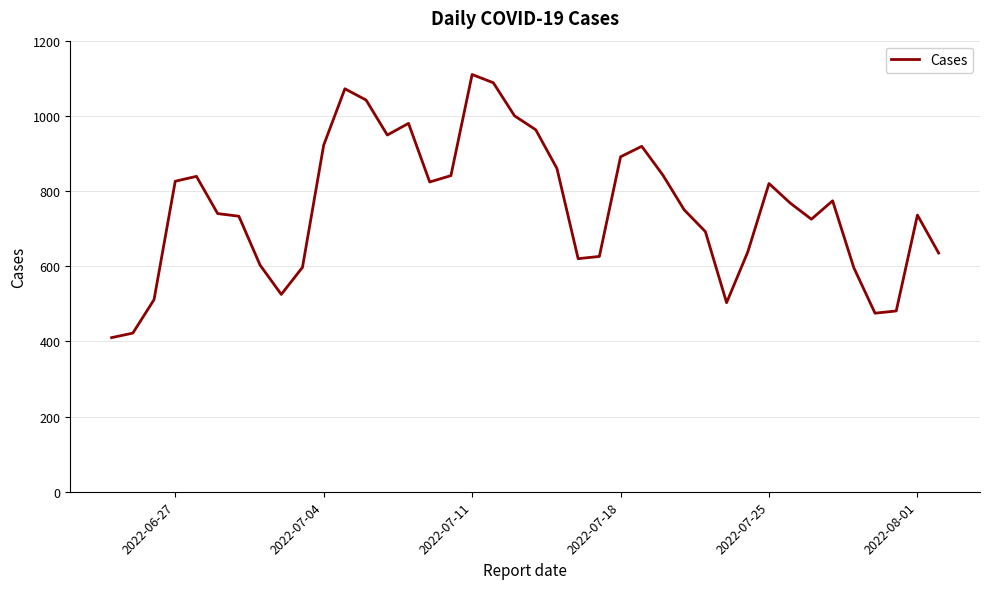

What is the smallest value displayed?

410